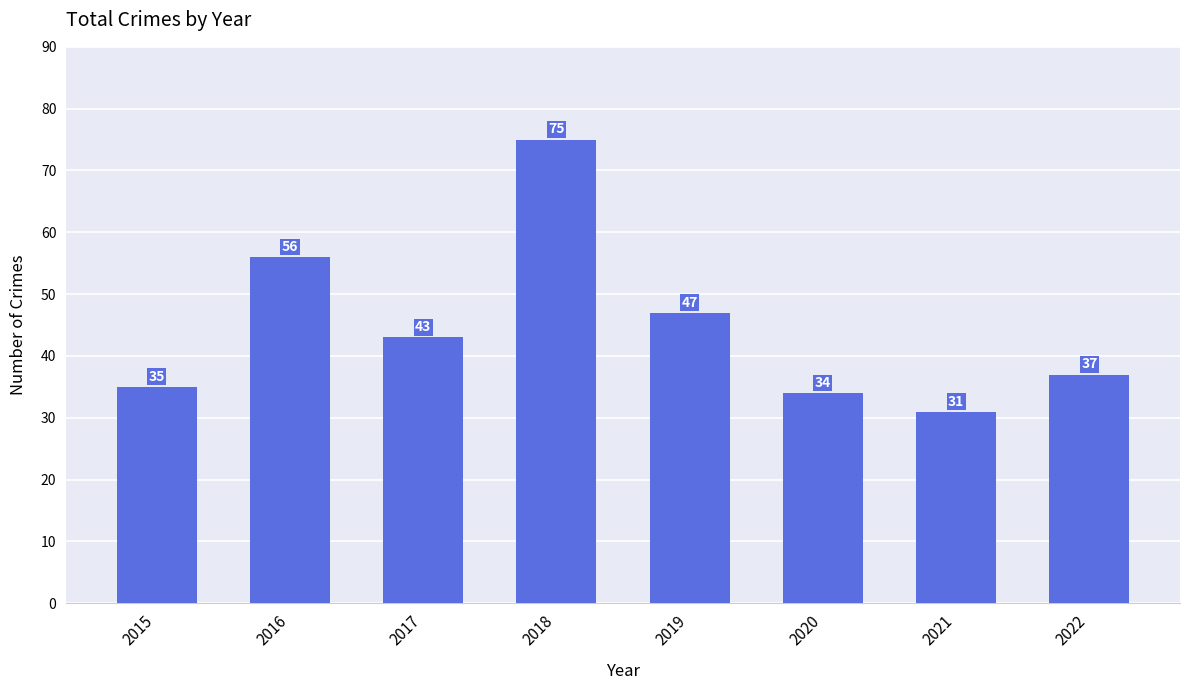

Which has a higher value, 2015 or 2021?

2015